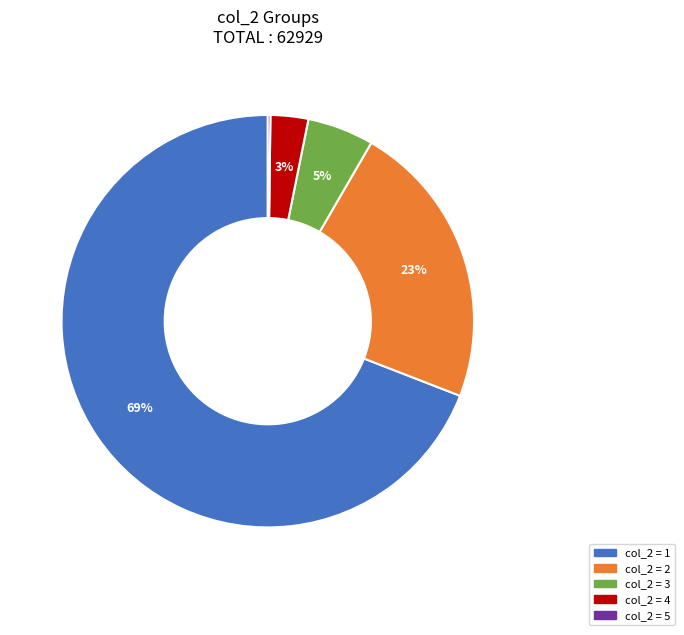

Is there a majority slice in this chart?

Yes